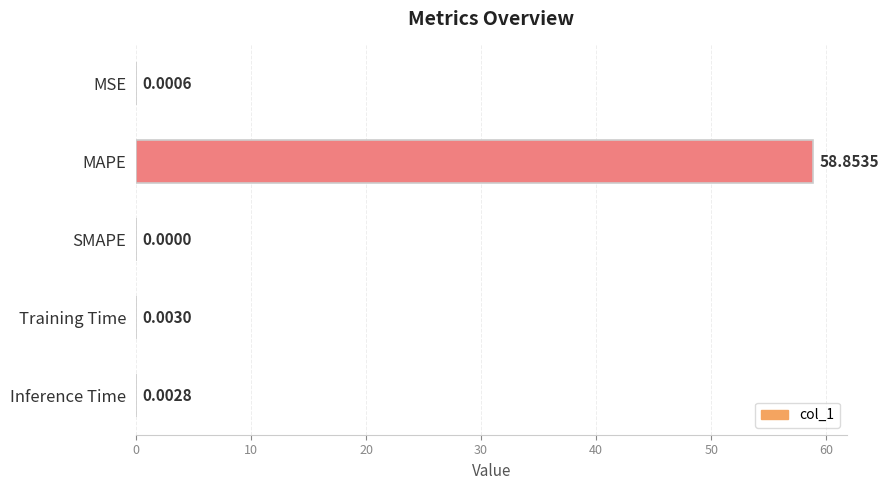

Between Inference Time and MAPE, which is larger?

MAPE